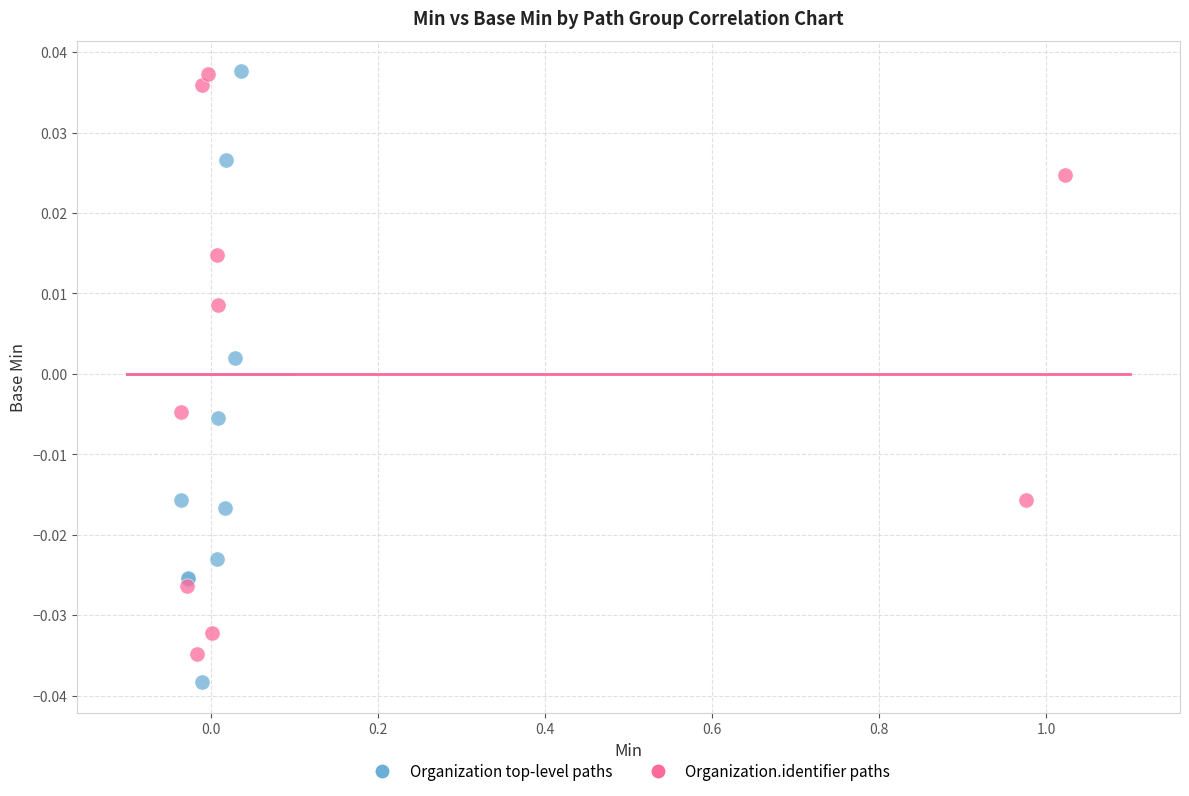

Which series reaches the minimum Y coordinate?

Organization top-level paths